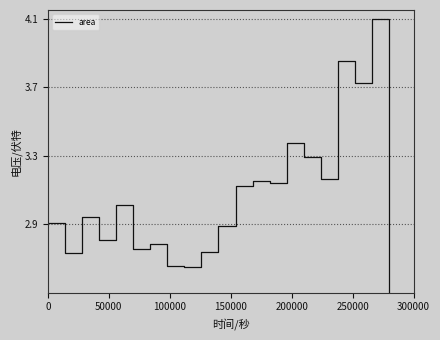

What is the difference between the maximum and minimum values?

1.6